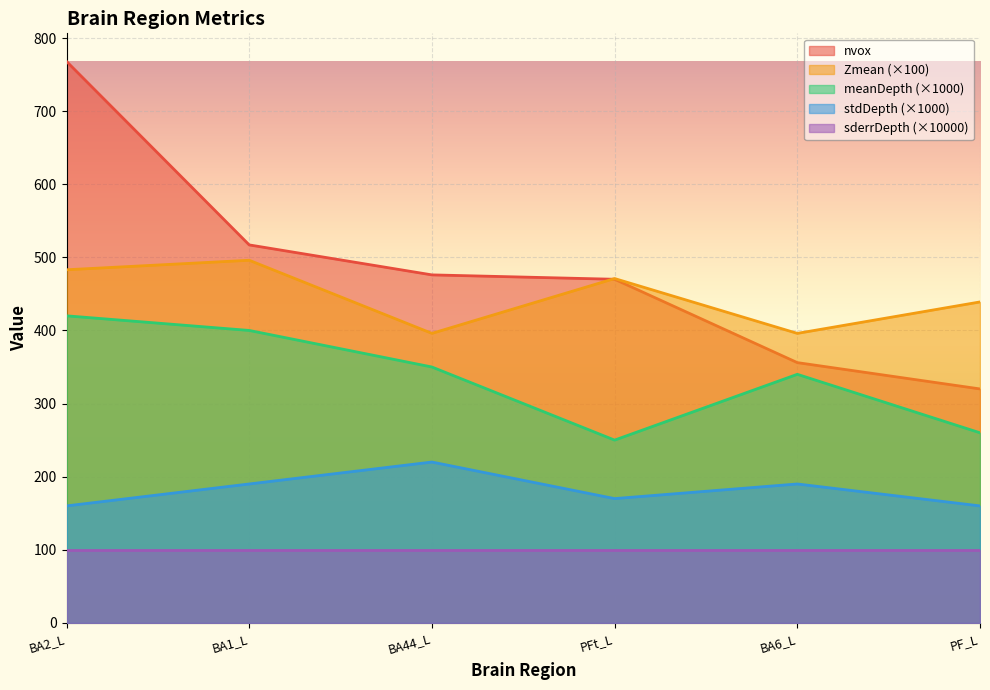

Does the chart display data point markers on the line(s)?

No